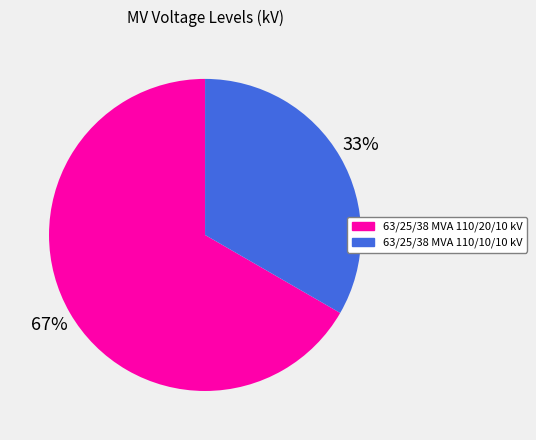

What is the smallest slice in the pie chart?

63/25/38 MVA 110/10/10 kV